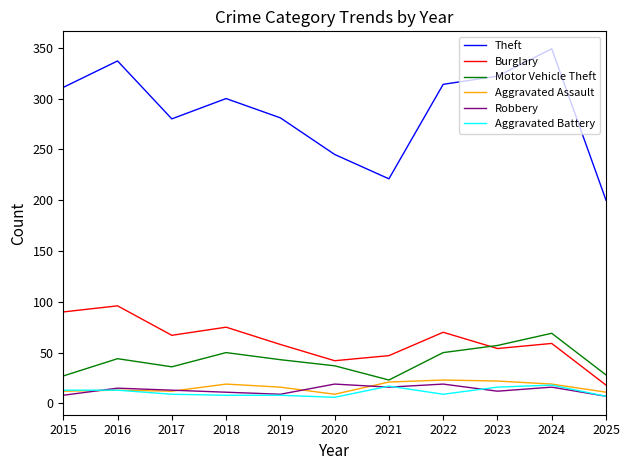

True or false: Aggravated Battery and Burglary intersect in this chart.

False